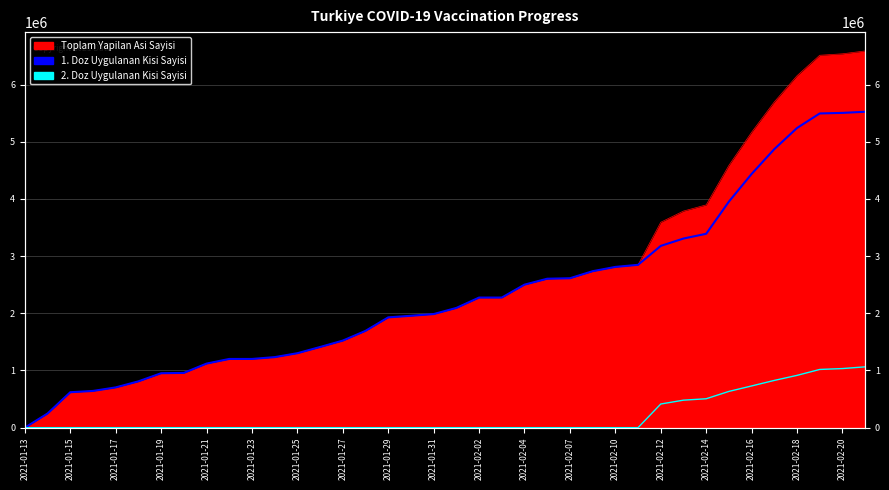

Is it true that 1. Doz Uygulanan Kisi Sayisi equals 1480384 at 37?

False